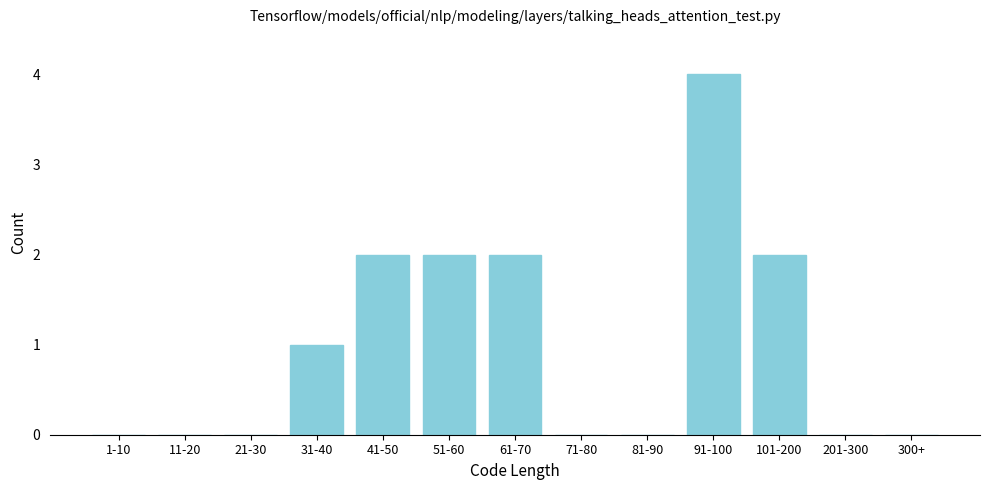

Reading left to right, extract all data points from this chart.

1-10=0	11-20=0	21-30=0	31-40=1	41-50=2	51-60=2	61-70=2	71-80=0	81-90=0	91-100=4	101-200=2	201-300=0	300+=0